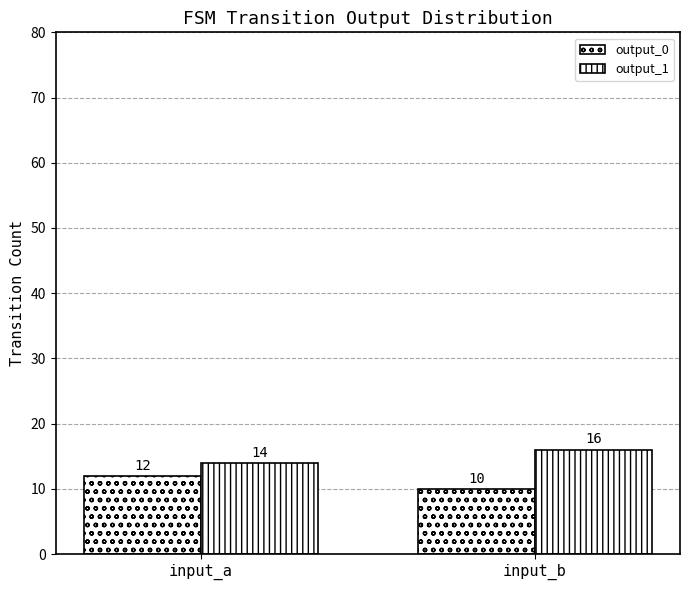

Reading left to right, extract all data points from this chart.

output_0: input_a=12	input_b=10
output_1: input_a=14	input_b=16